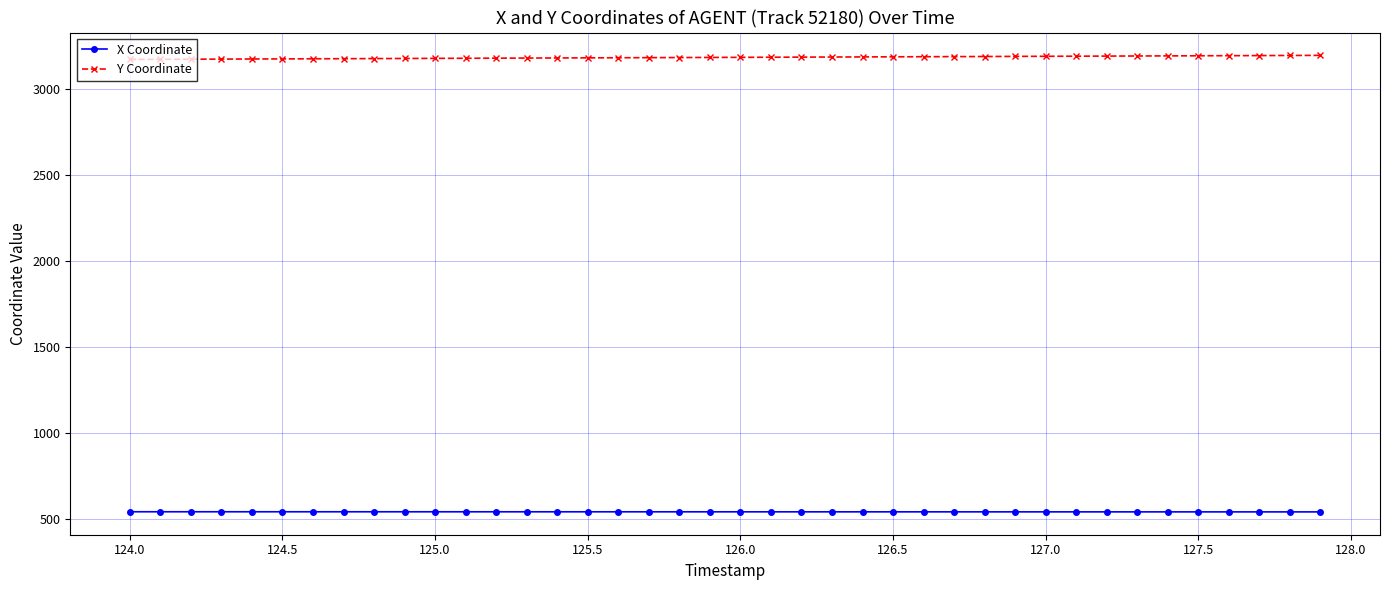

What is the value of the Y Coordinate point at the 38th from the left?

3192.8